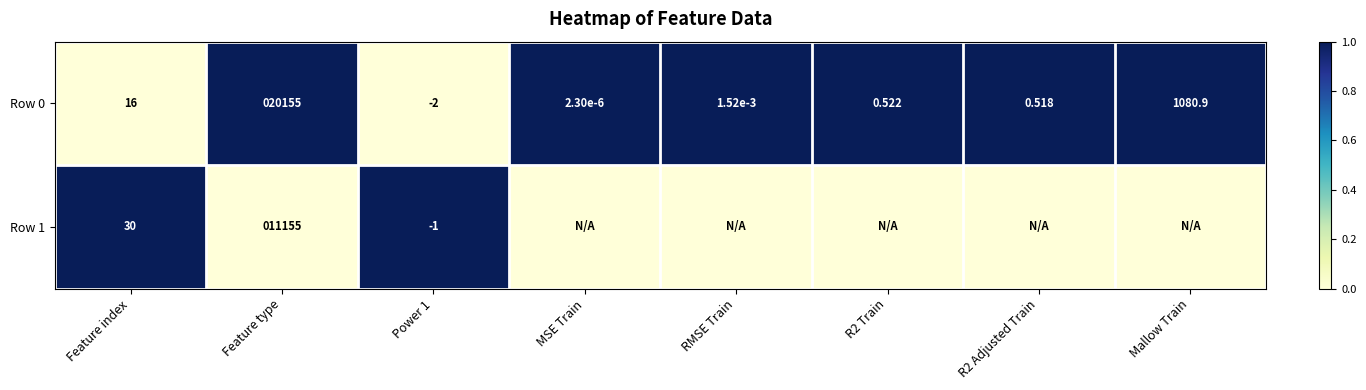

At which label is Row 0 closest to 10076?

Mallow Train